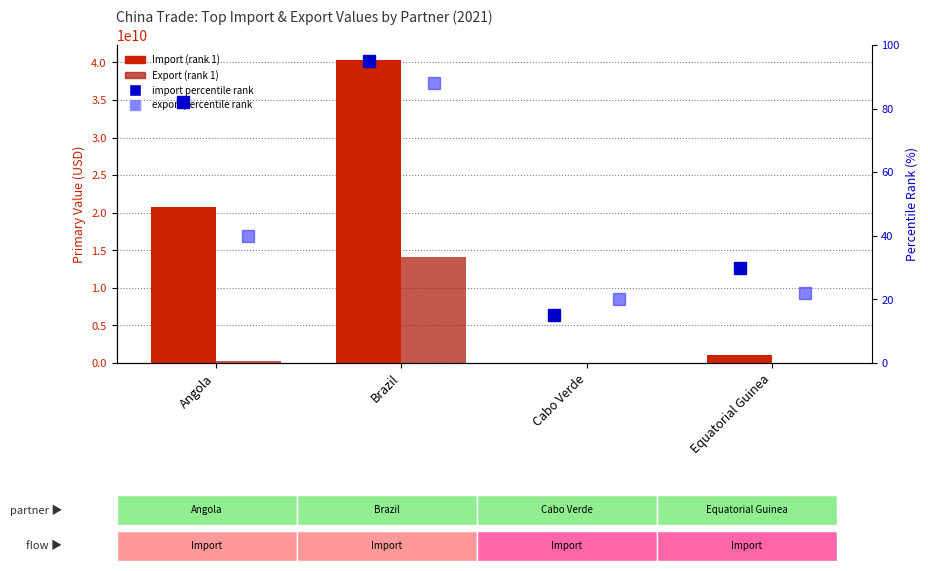

How many data points does each series have?

4